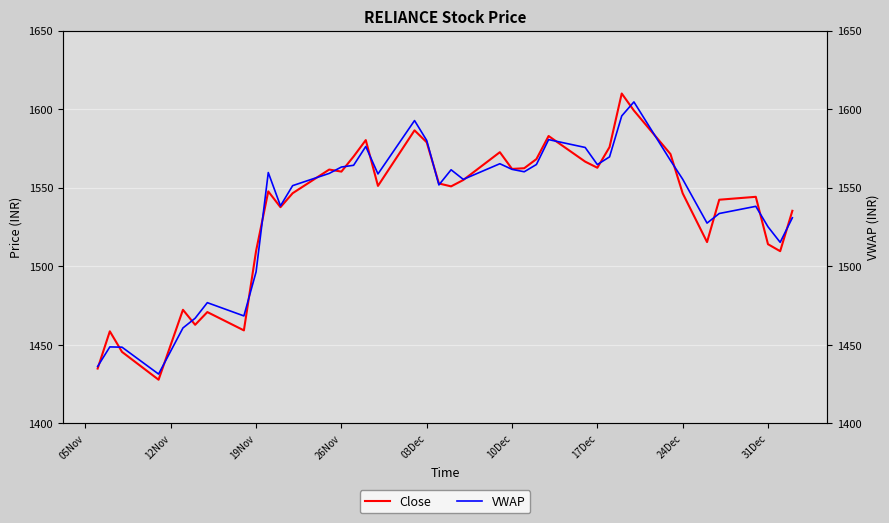

Between which two adjacent categories do VWAP and Close first intersect?

05Nov and 12Nov